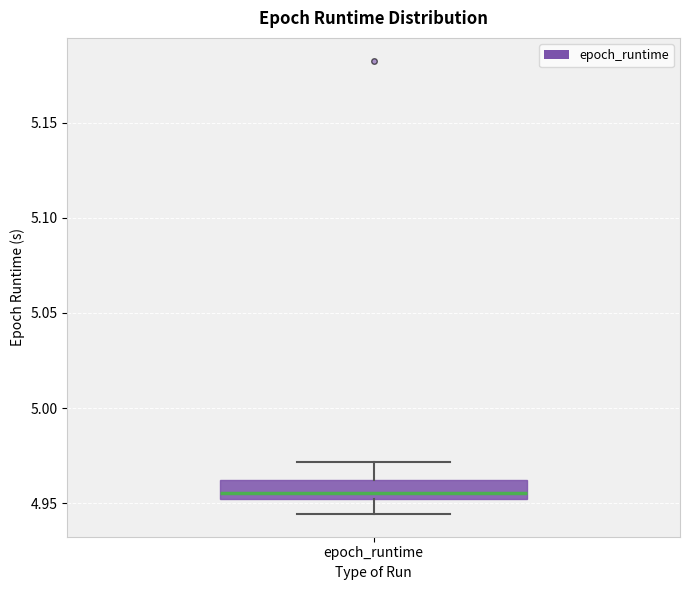

Transcribe this box plot: give where the median line is, the range the box spans, and where the two whiskers end, as read against the y-axis. The values are not printed on the chart, so give them approximately, as read against the axis.

median 4.955, box 4.950 to 4.960, whiskers 4.945 to 4.970